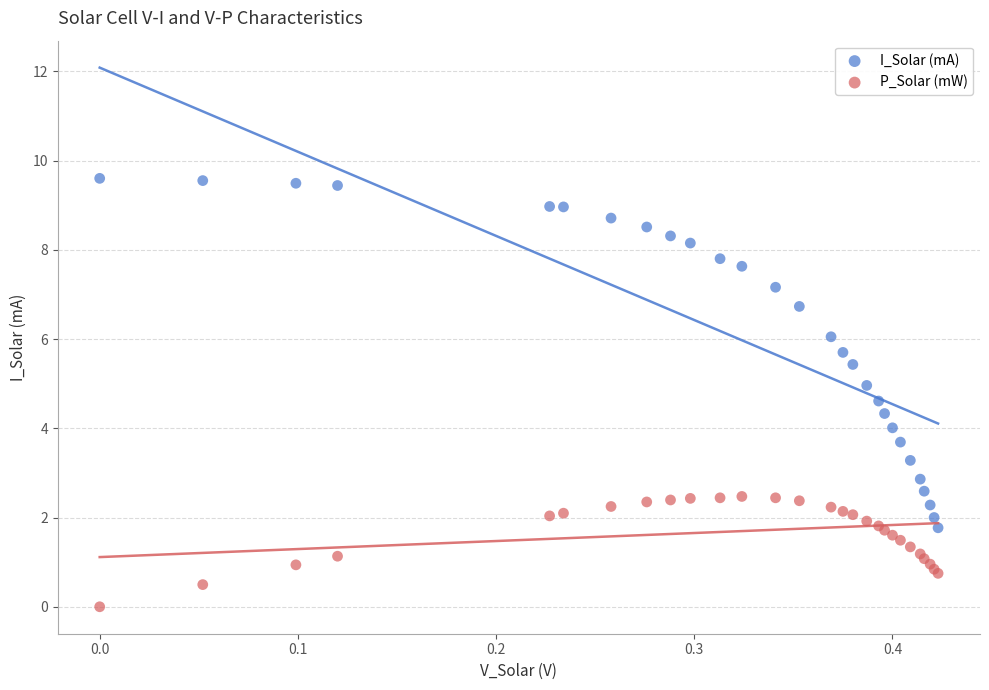

Which series reaches the minimum Y coordinate?

P_Solar (mW)